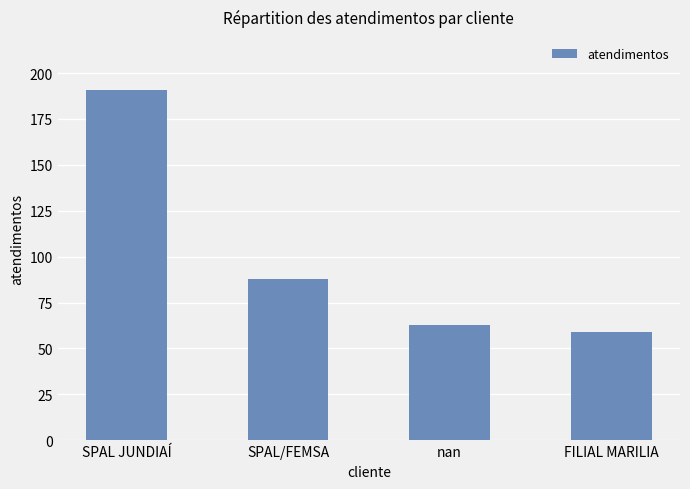

What is the label of the 1st bar from the left?

SPAL JUNDIAÍ